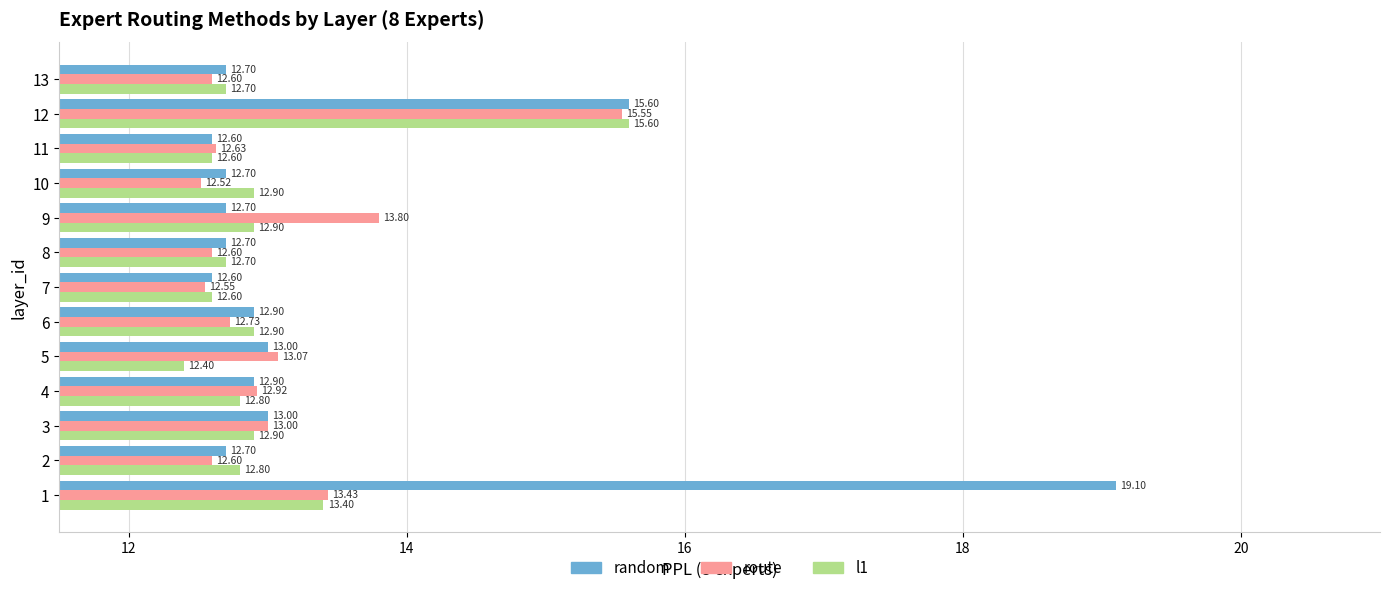

How many distinct data groups are displayed?

3